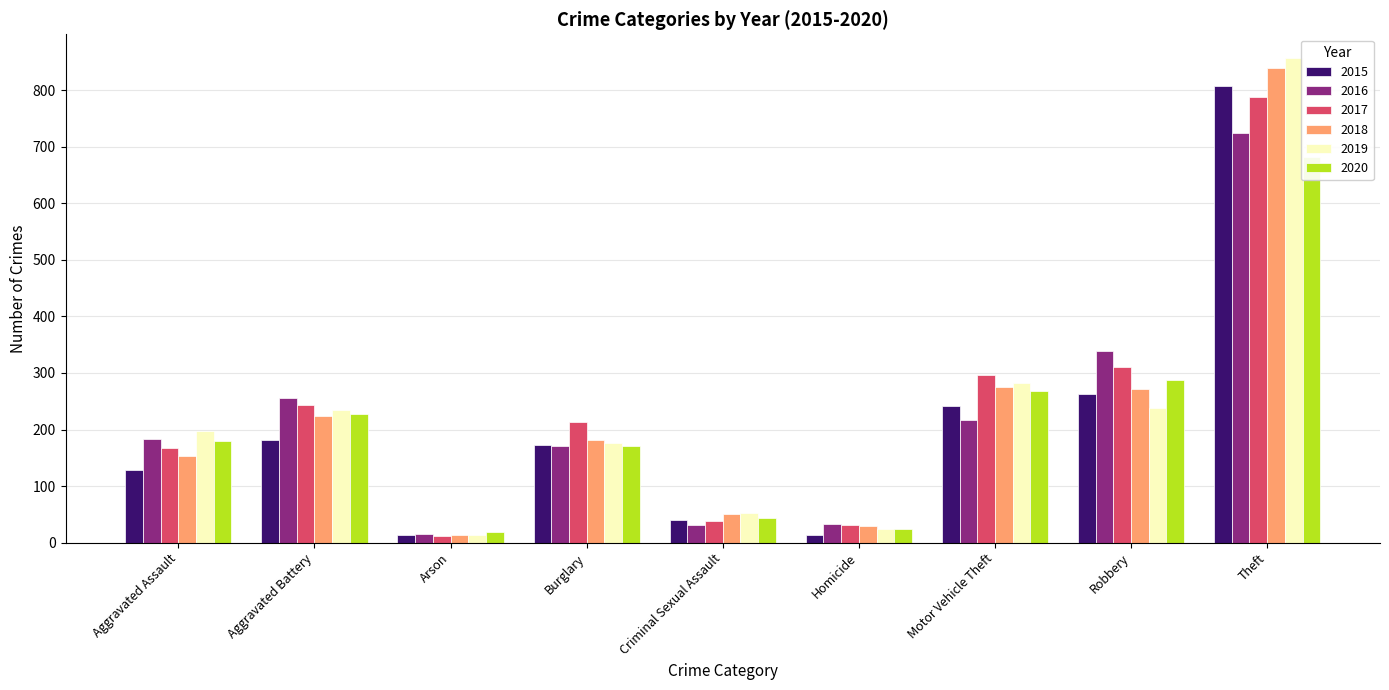

Reading left to right, extract all data points from this chart.

2015: 129	182	13	172	40	13	242	262	807
2016: 183	255	15	170	32	33	216	338	725
2017: 168	243	11	214	38	31	297	311	788
2018: 154	224	13	181	51	30	275	272	839
2019: 197	234	14	176	52	24	282	238	856
2020: 180	228	19	170	43	24	268	288	682